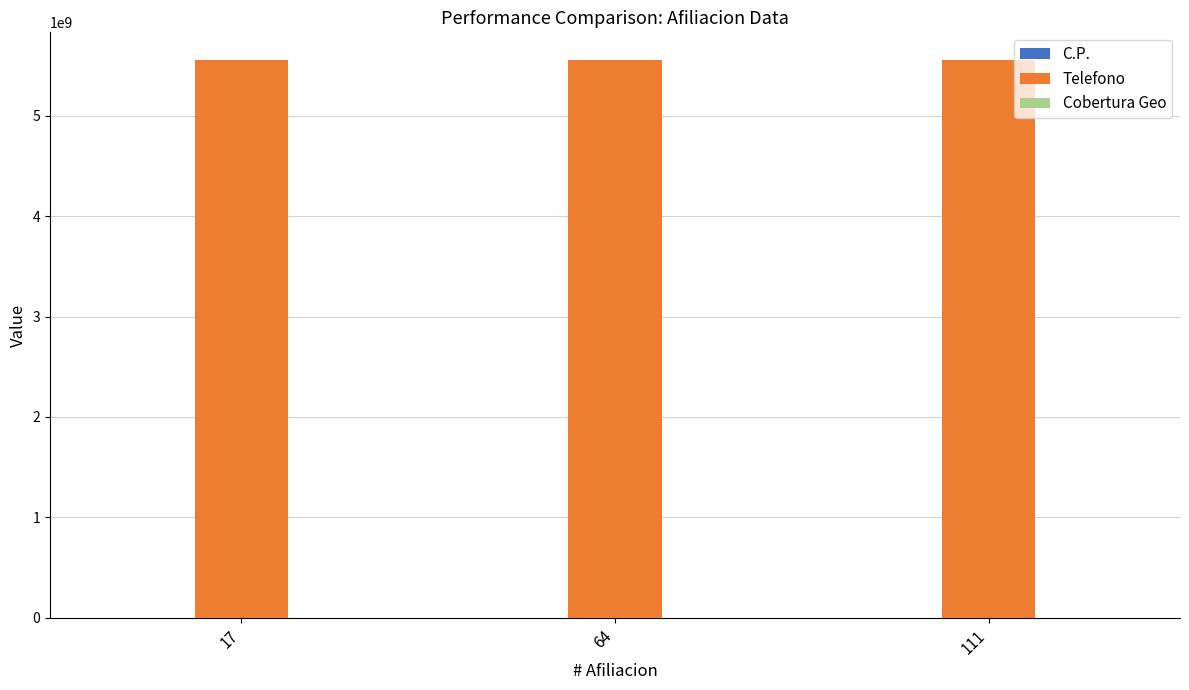

The value of Telefono at 17 is 5555555555. True or false?

True